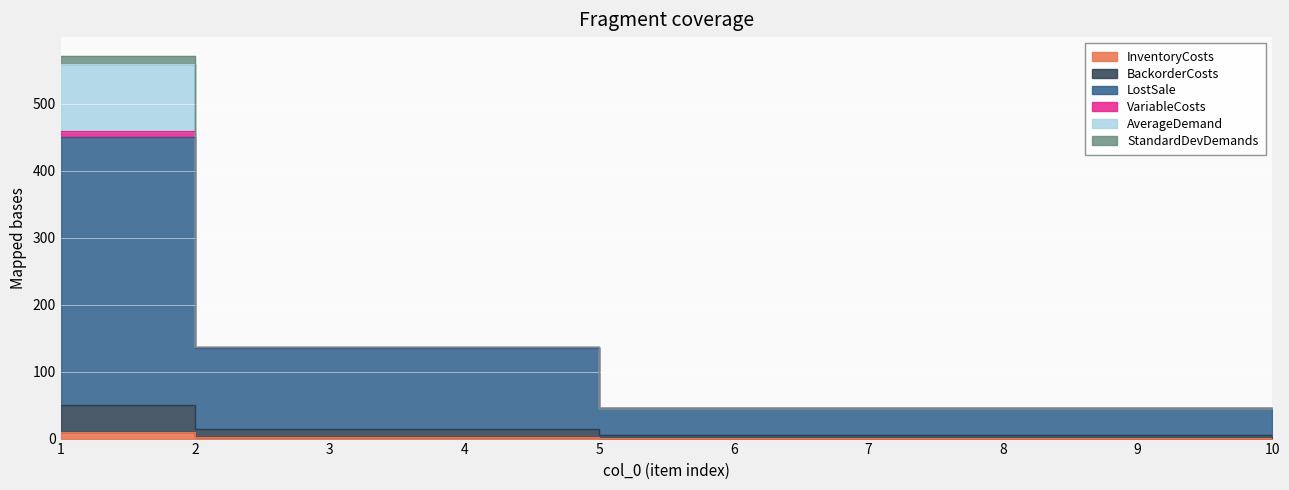

Rank the categories by VariableCosts value from lowest to highest.

5, 6, 7, 8, 9, 10, 2, 3, 4, 1